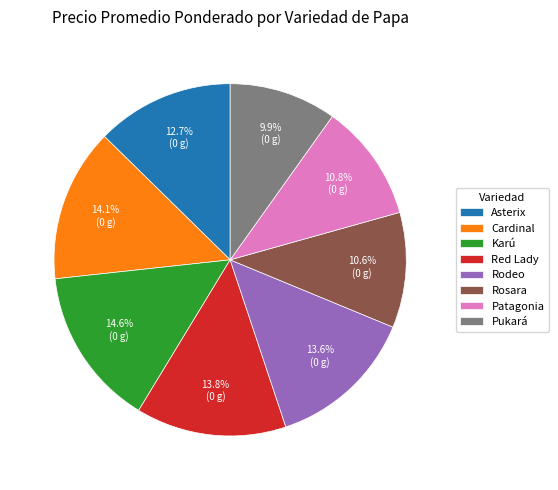

Approximately how many times larger is the value at Rodeo compared to Cardinal?

1.0